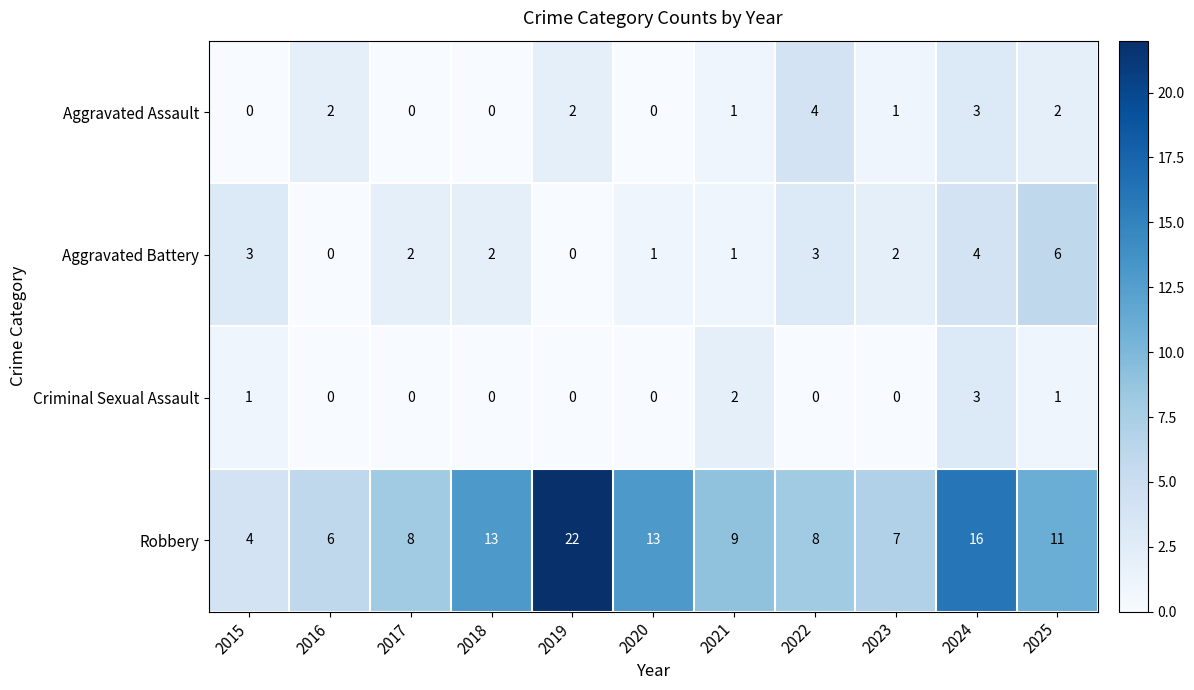

Count the Aggravated Assault values in the range 0 to 2.

9